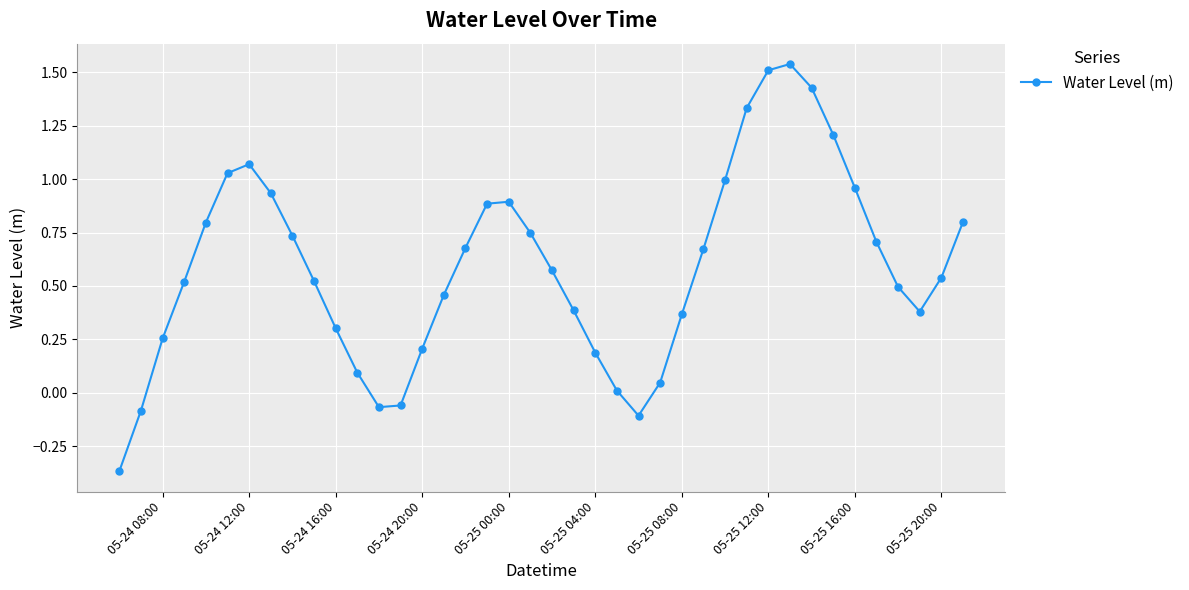

How many values are below 0?

5